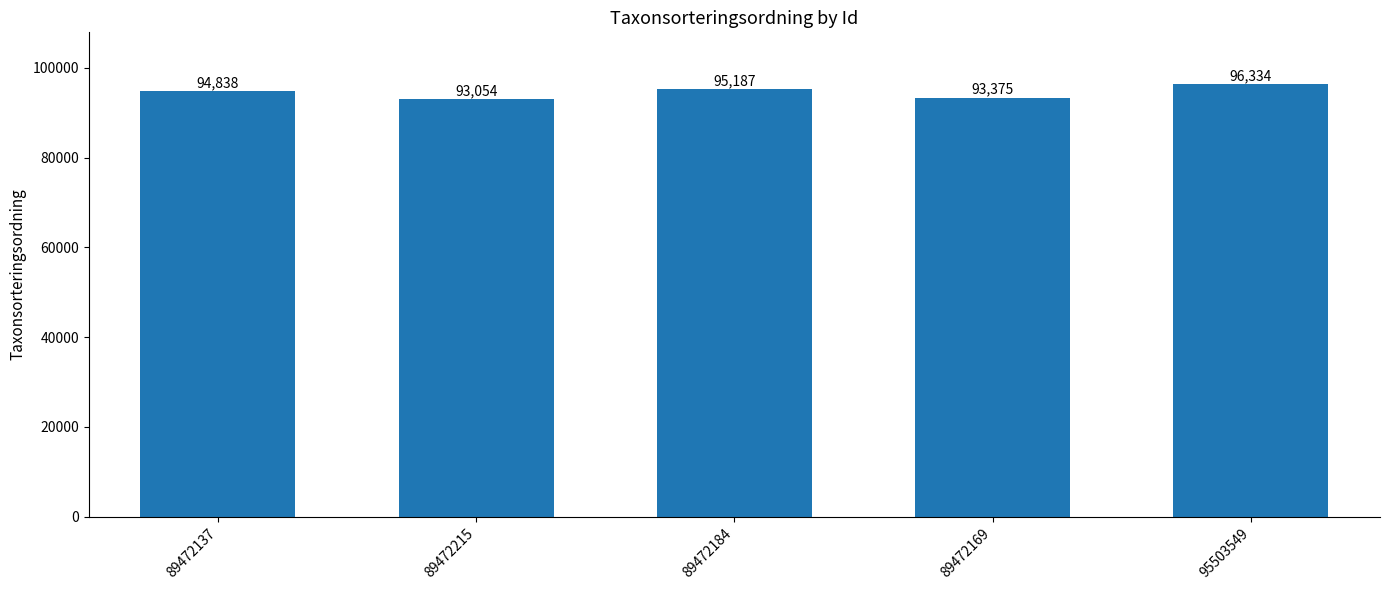

What is the difference between the maximum and minimum values?

3280